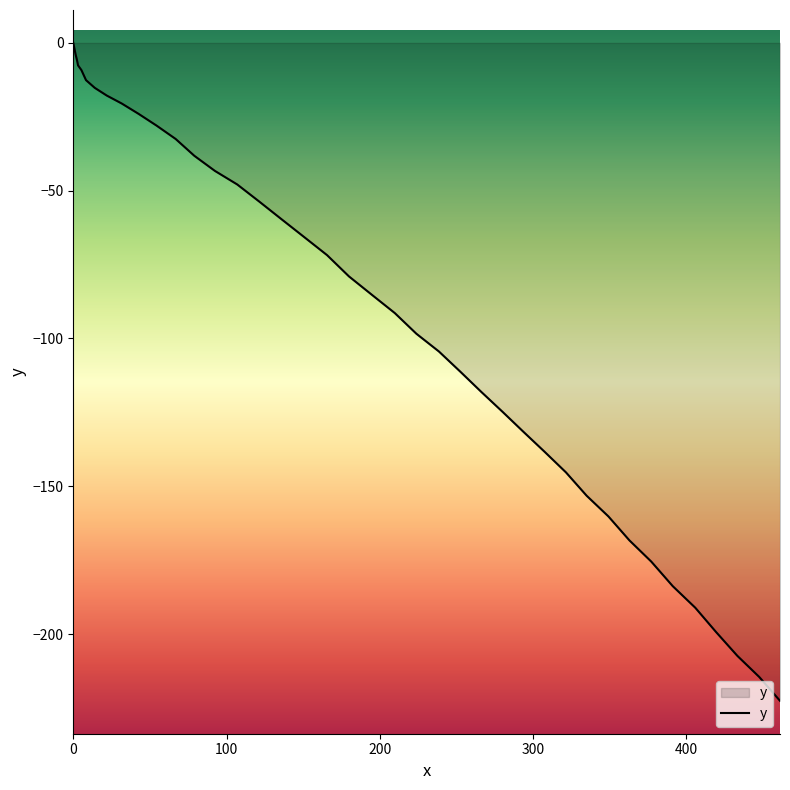

What is the smallest value displayed?

-222.6